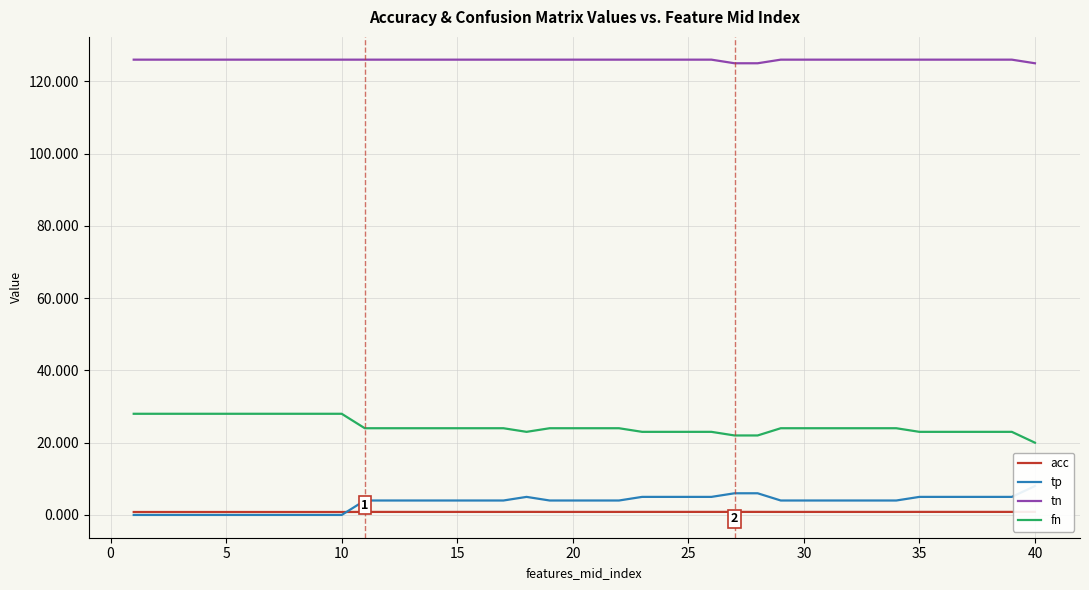

What is the highest value of the fn series?

28